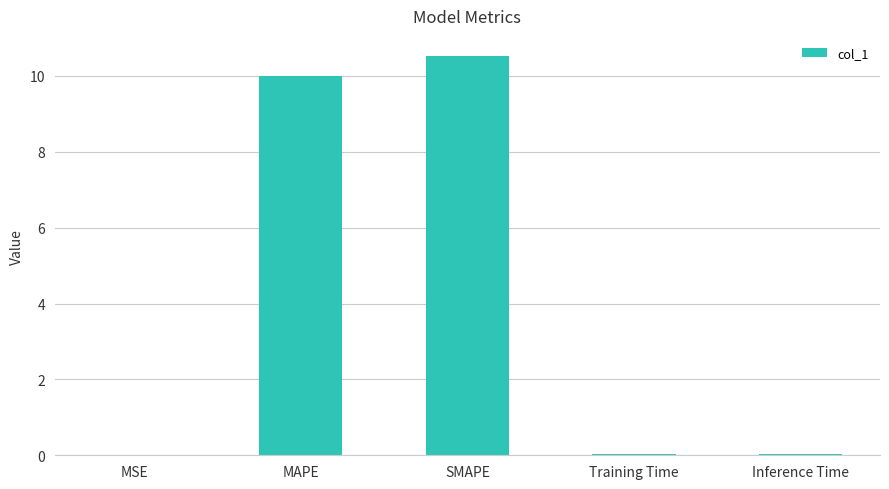

Which label corresponds to the largest value in the chart?

SMAPE